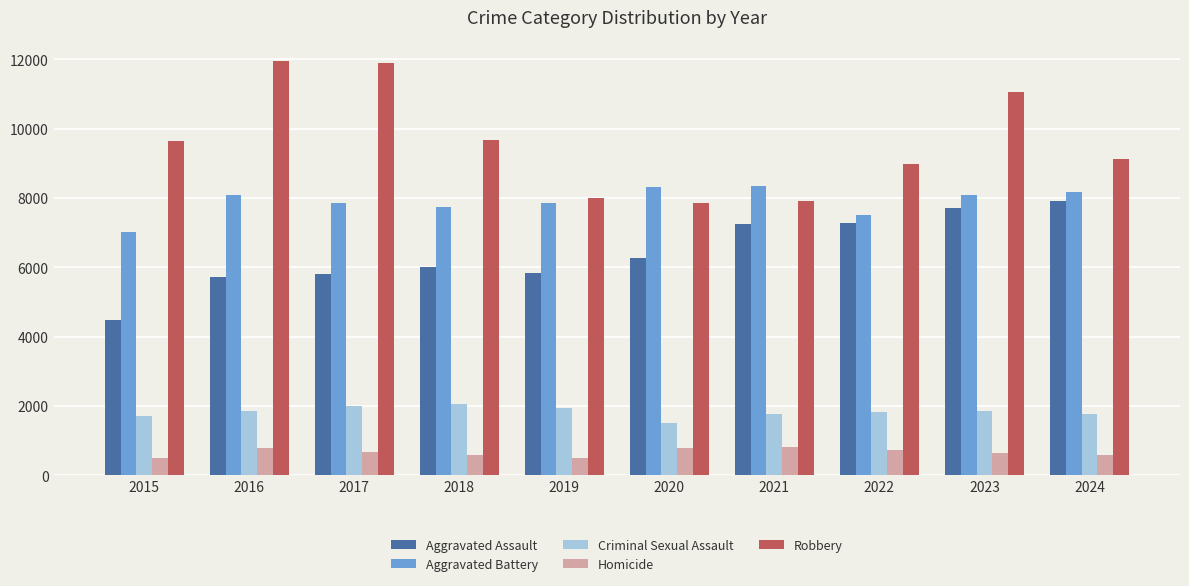

What is the average value of the Aggravated Battery series?

7896